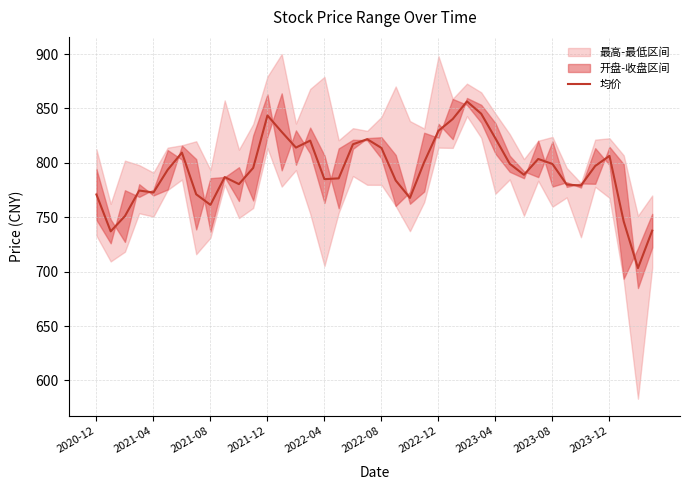

What is the sum of all values?

31722.6